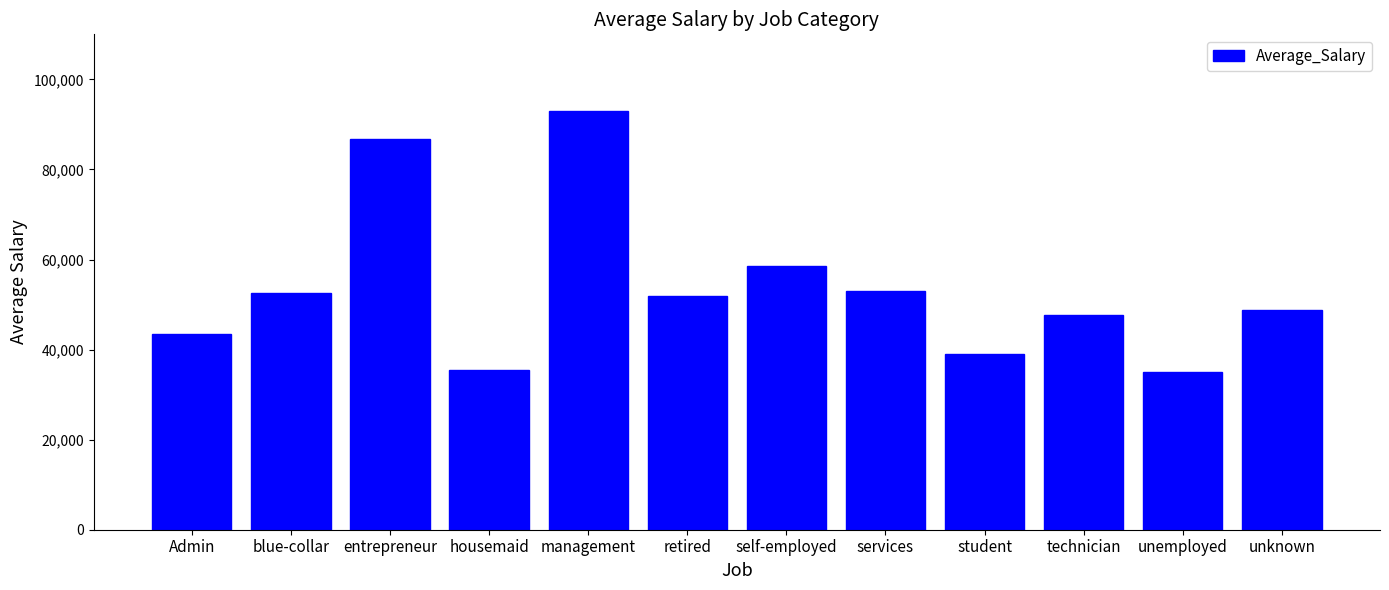

How many categories are shown in the chart?

12